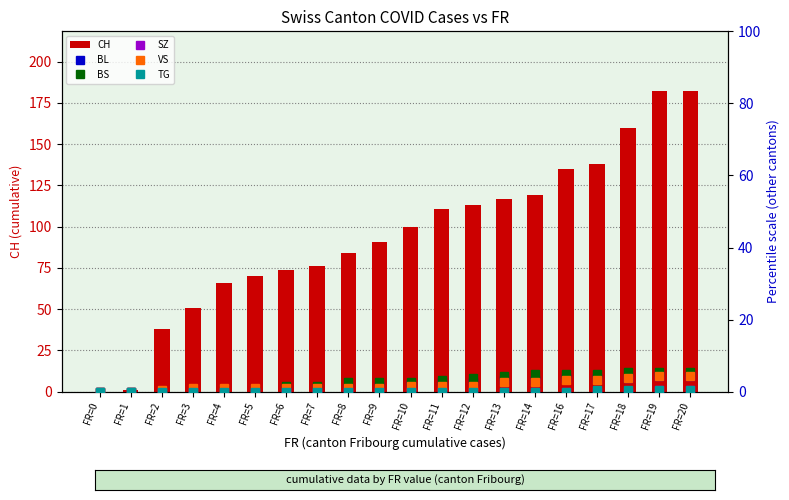

At FR=8, list the series in order from largest to smallest.

CH, BS, BL, VS, SZ, TG